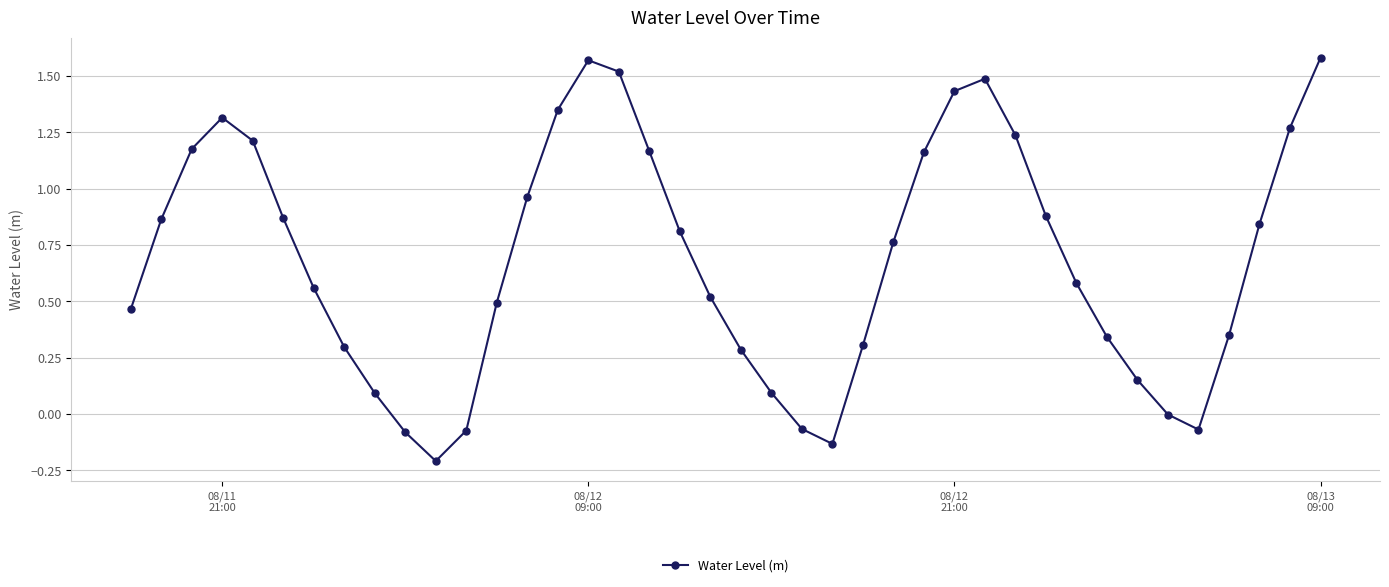

Does the chart display data point markers on the line(s)?

Yes